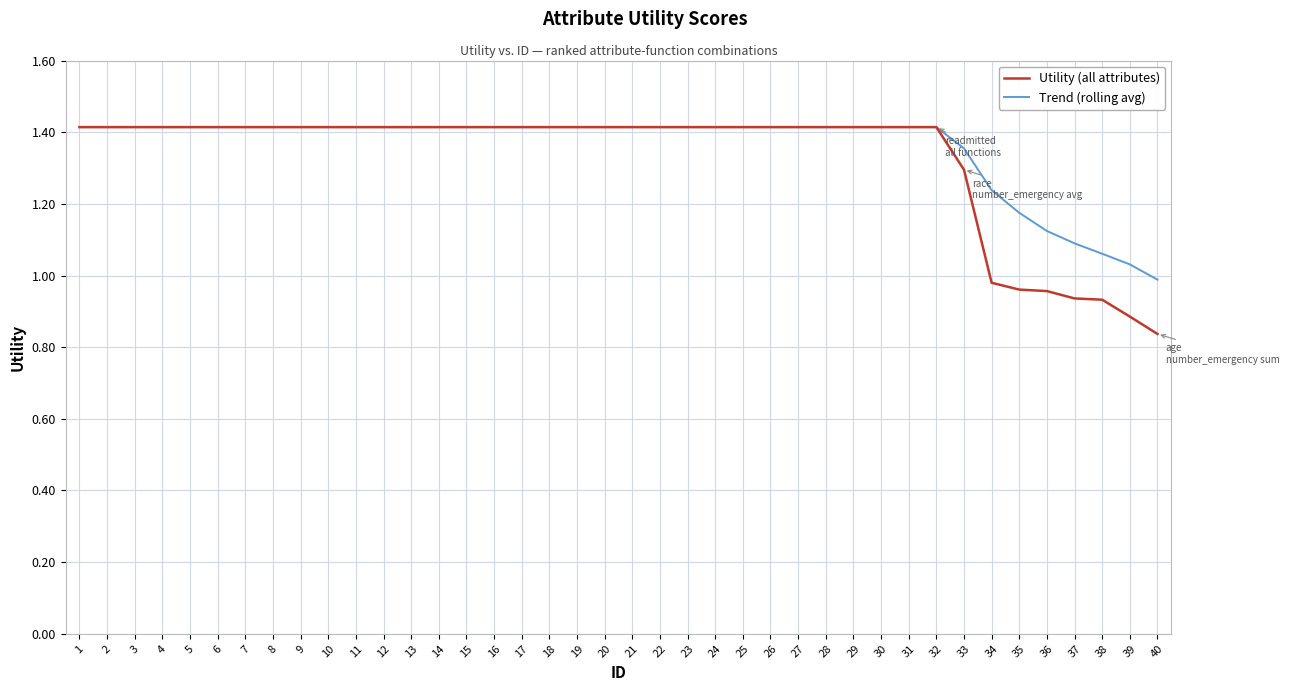

At which label does Utility (all attributes) reach its minimum?

40